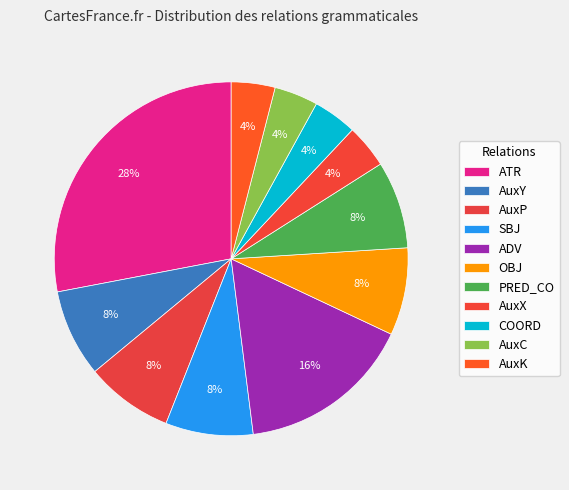

The OBJ slice represents 20% of the pie. True or false?

False